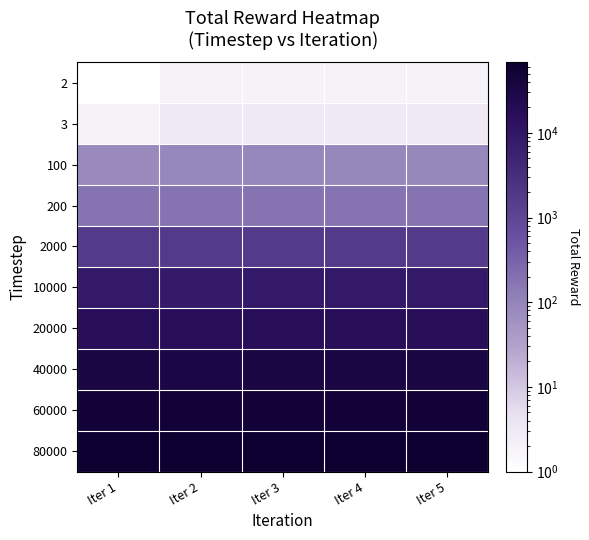

At which category is the sum across all series the highest?

Iter 4